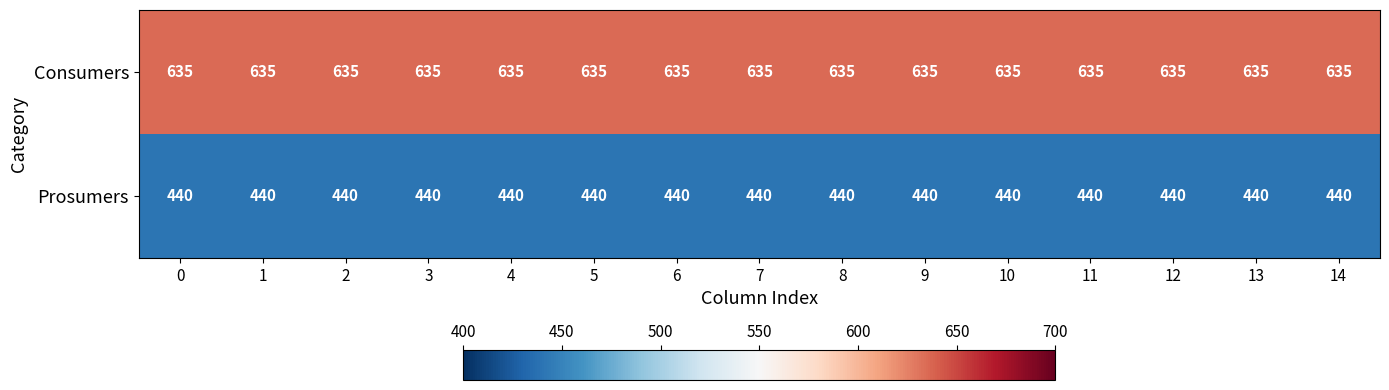

At how many categories does at least one series exceed 586?

15